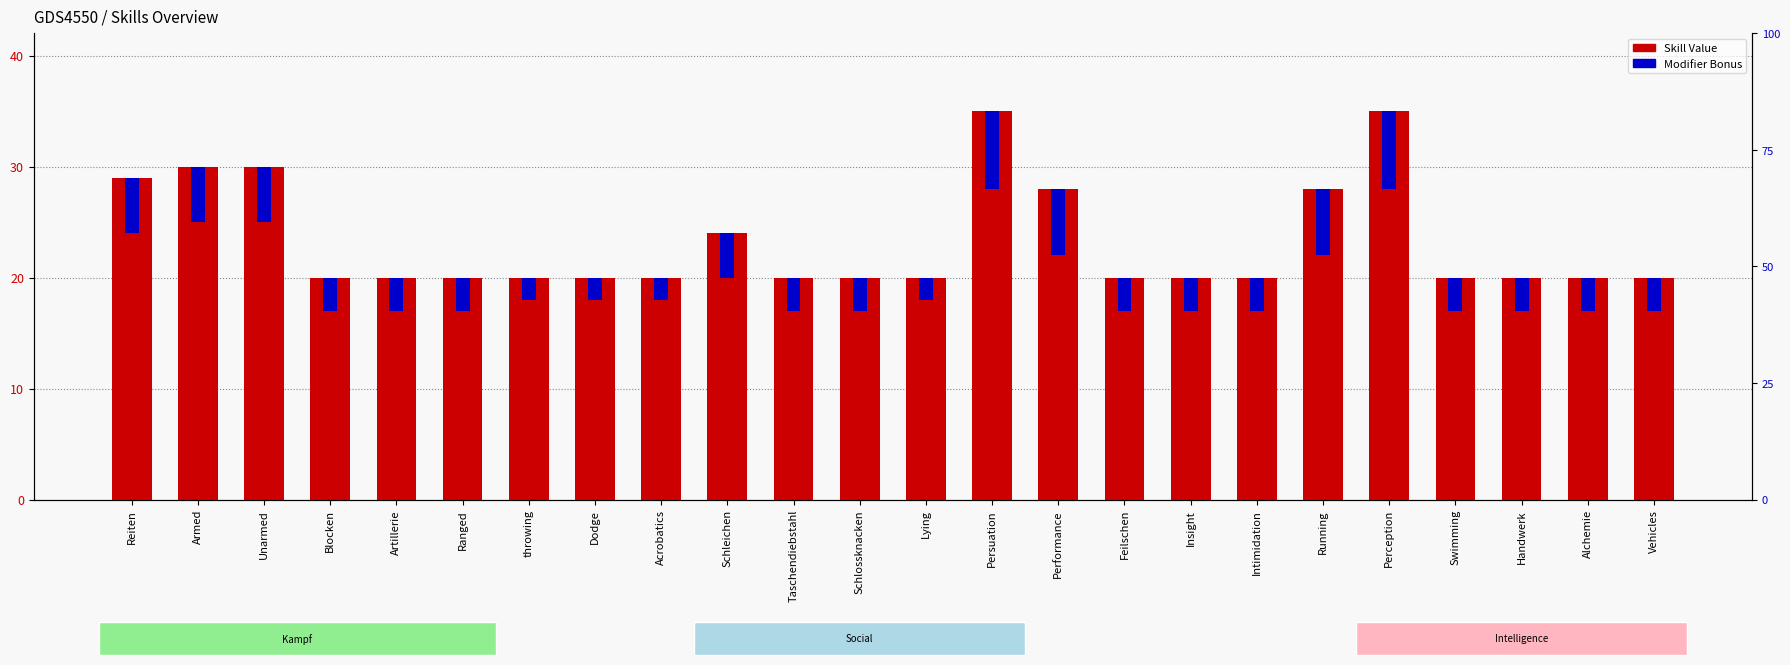

Rank the series at Ranged from highest to lowest value.

Skill Value, Modifier Bonus